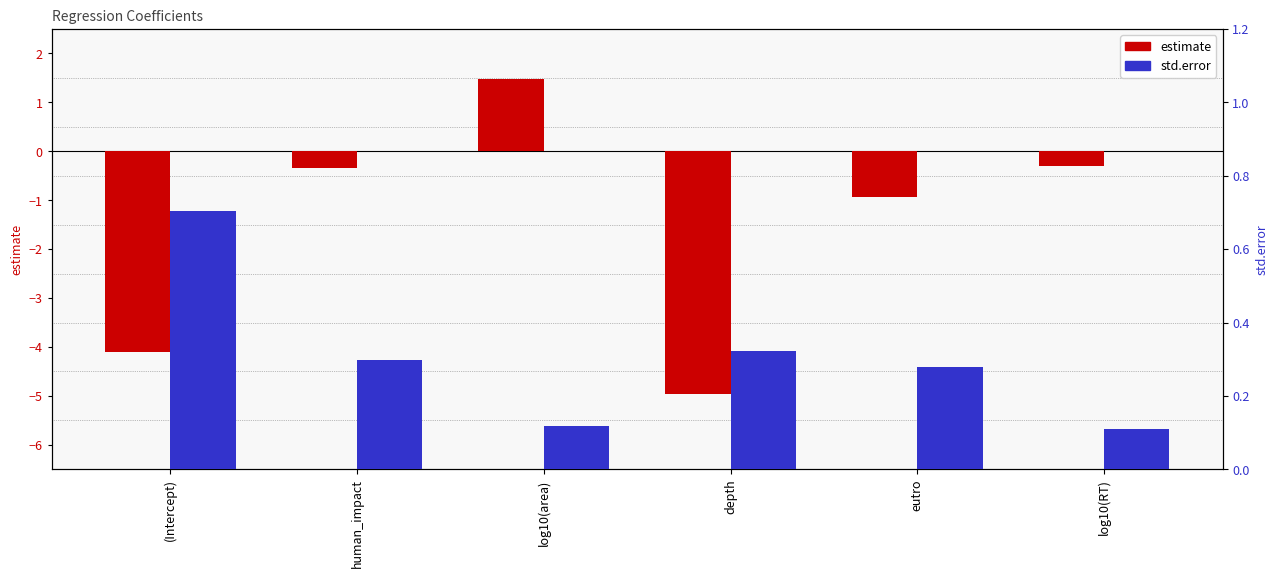

What is the label of the 5th bar from the right?

human_impact